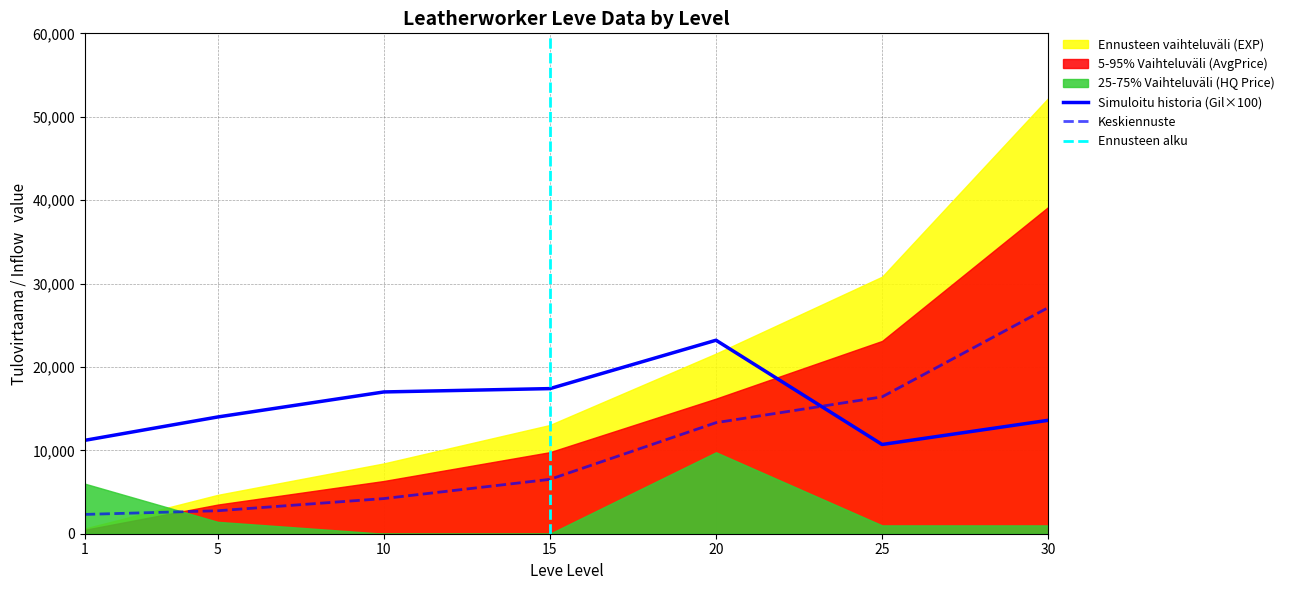

In currentAveragePrice, how many points are higher than both neighbors (excluding endpoints)?

1